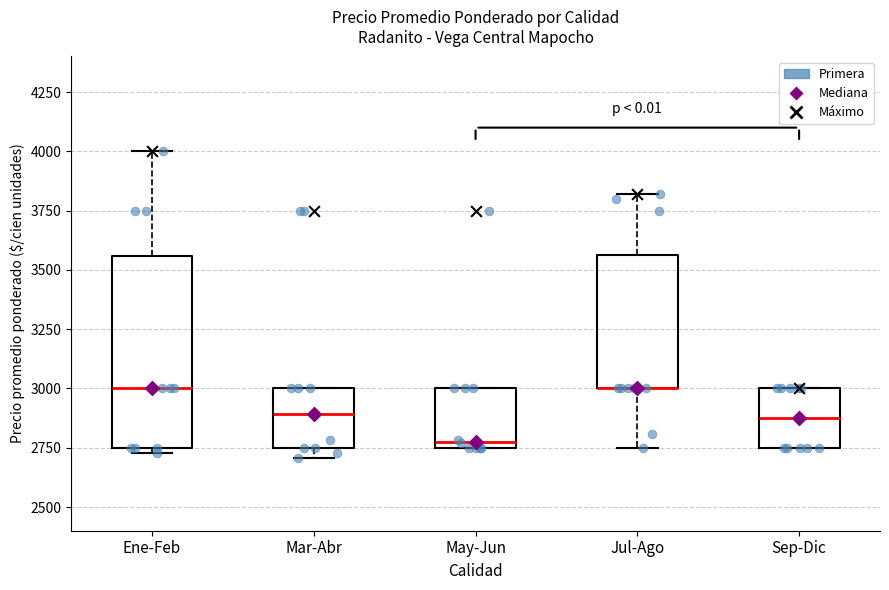

Where does the upper whisker of the box for Jul-Ago end on the y-axis? The values are not printed on the chart, so give them approximately, as read against the axis.

3800